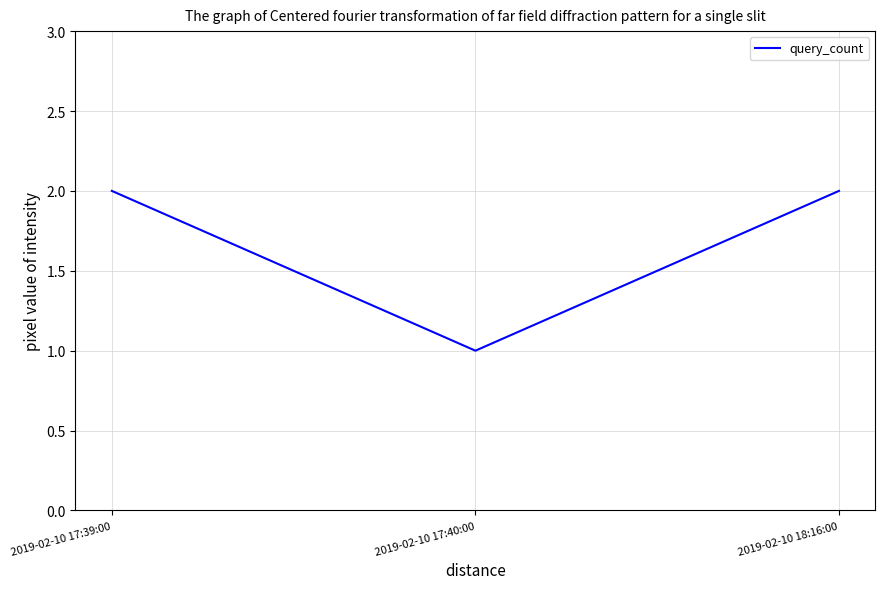

What is the greatest value displayed?

2